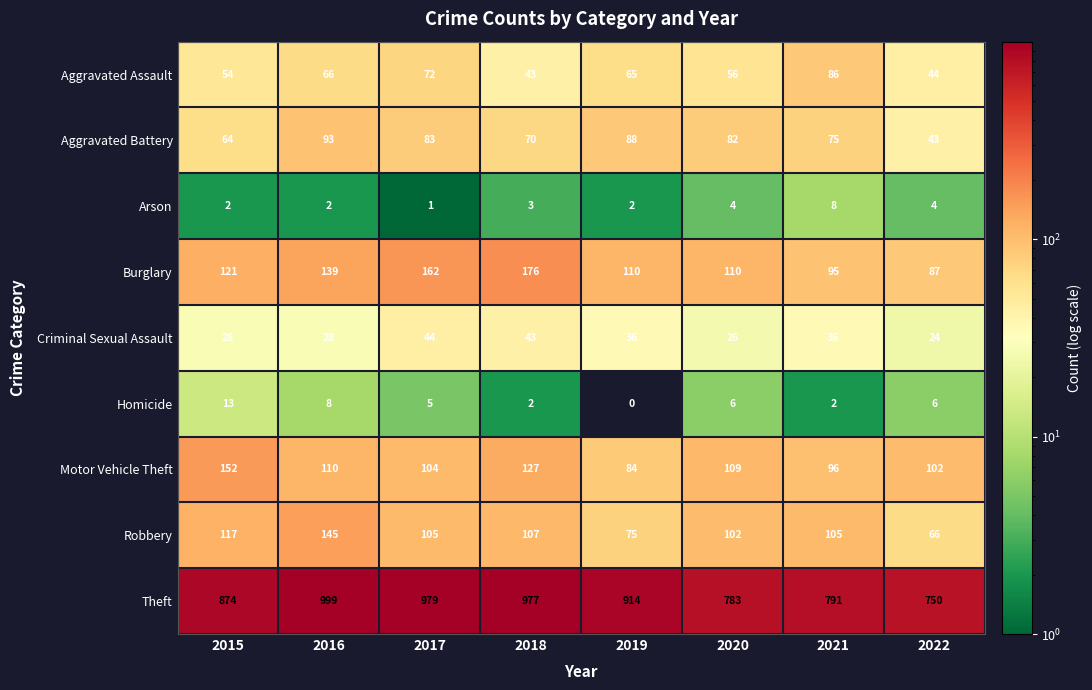

Rank the series at 2019 from highest to lowest value.

Theft, Burglary, Aggravated Battery, Motor Vehicle Theft, Robbery, Aggravated Assault, Criminal Sexual Assault, Arson, Homicide